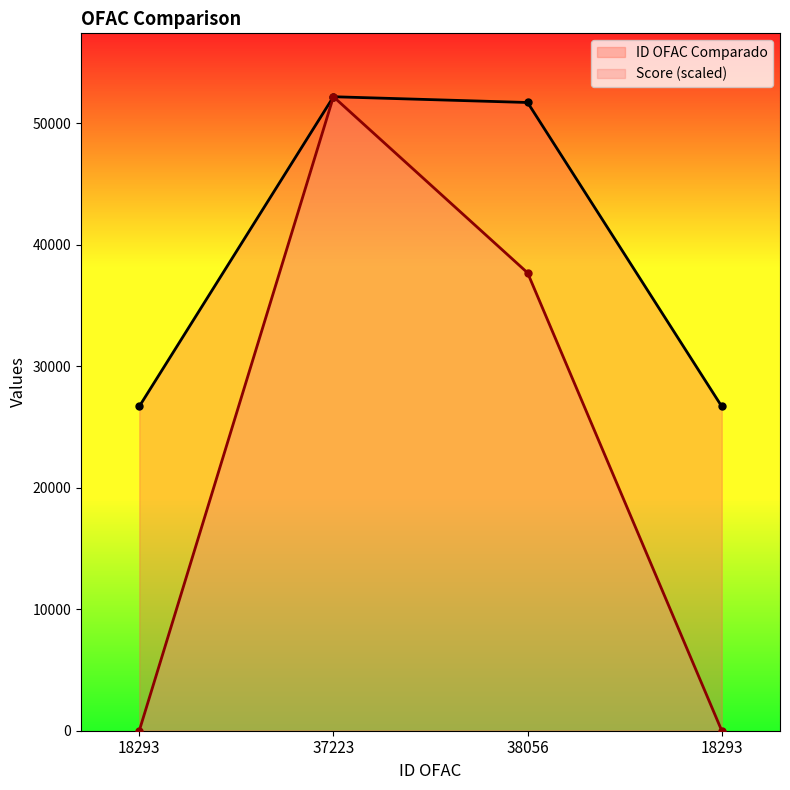

How many data points in Score are above 37680?

2